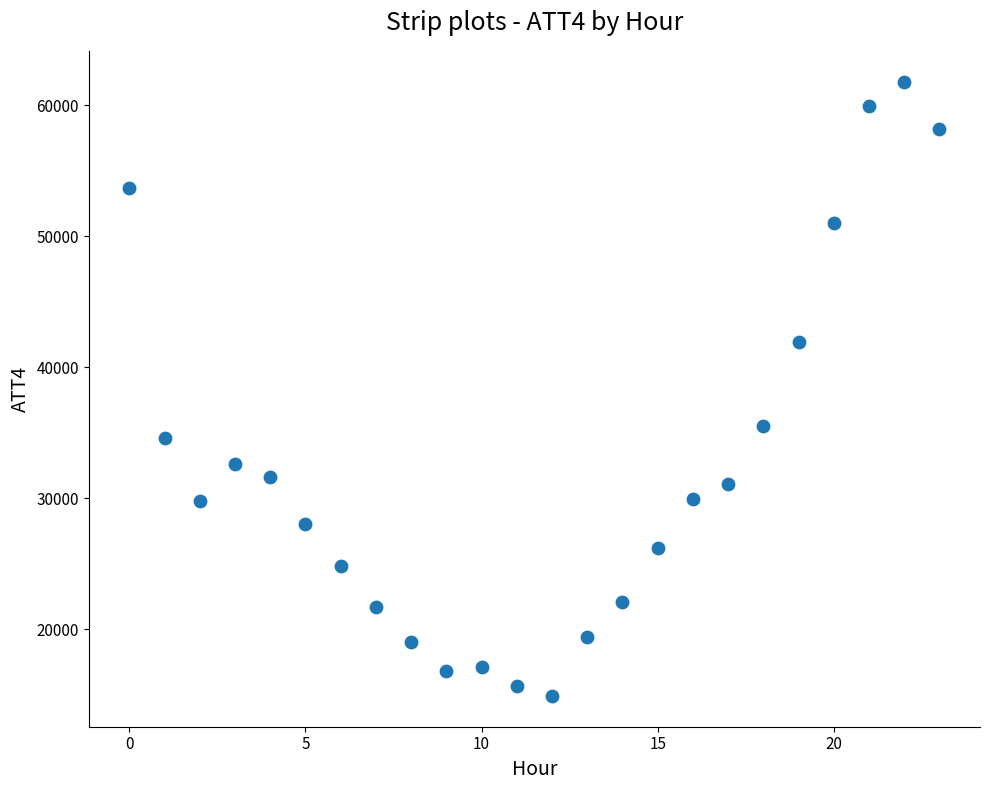

What is the range of Y values (max minus min)?

46900